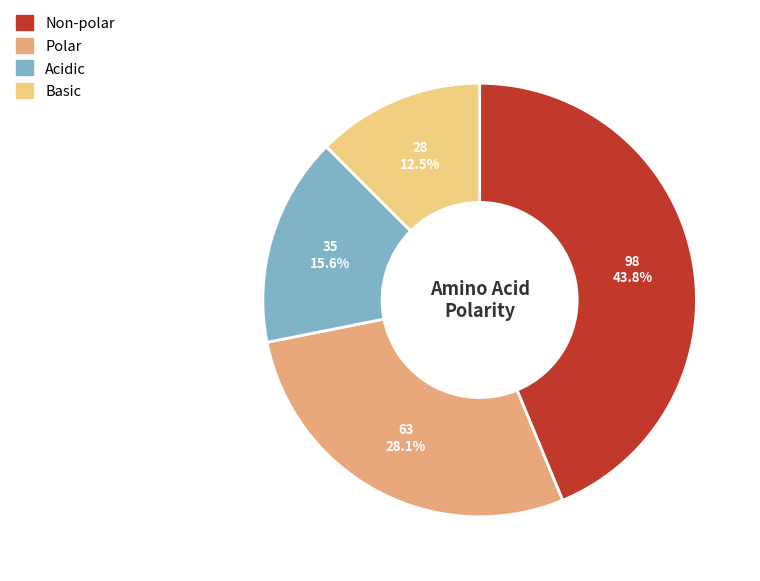

How many slices are in this pie chart?

4